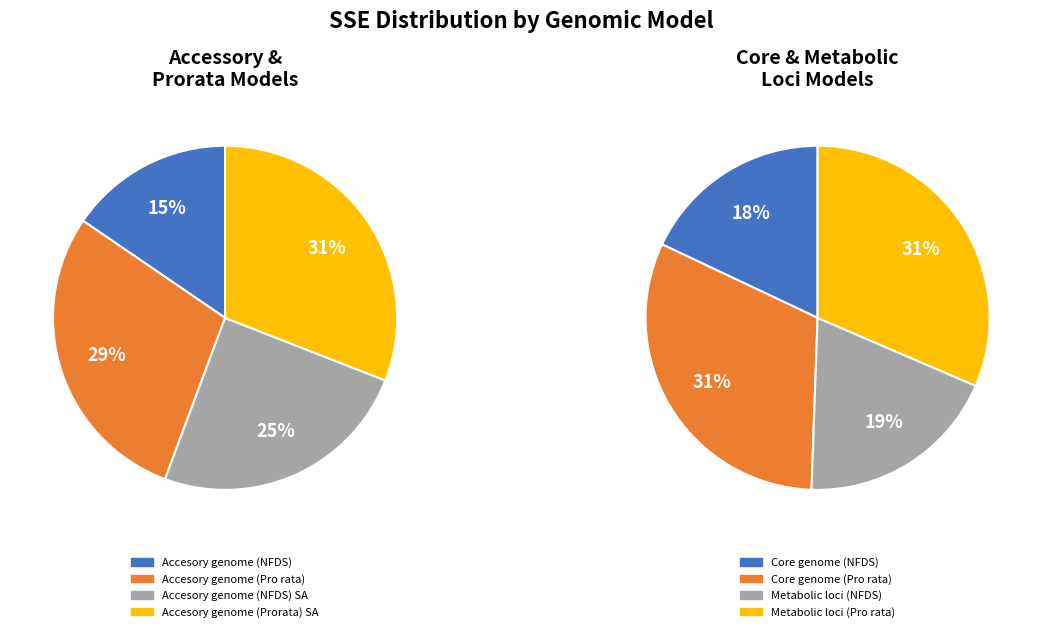

Count the number of slices in the pie.

8